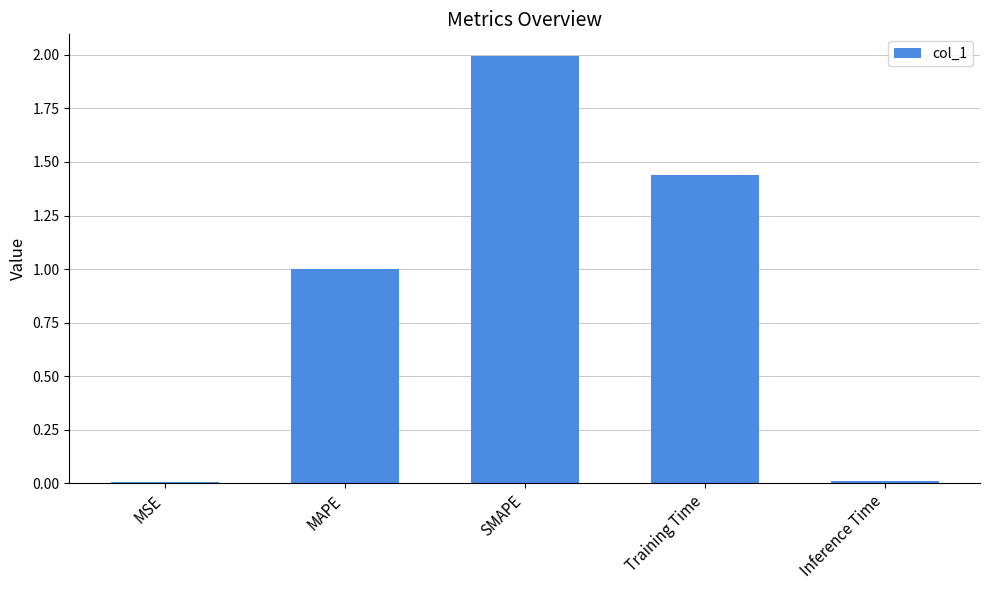

What position from the left is SMAPE?

3